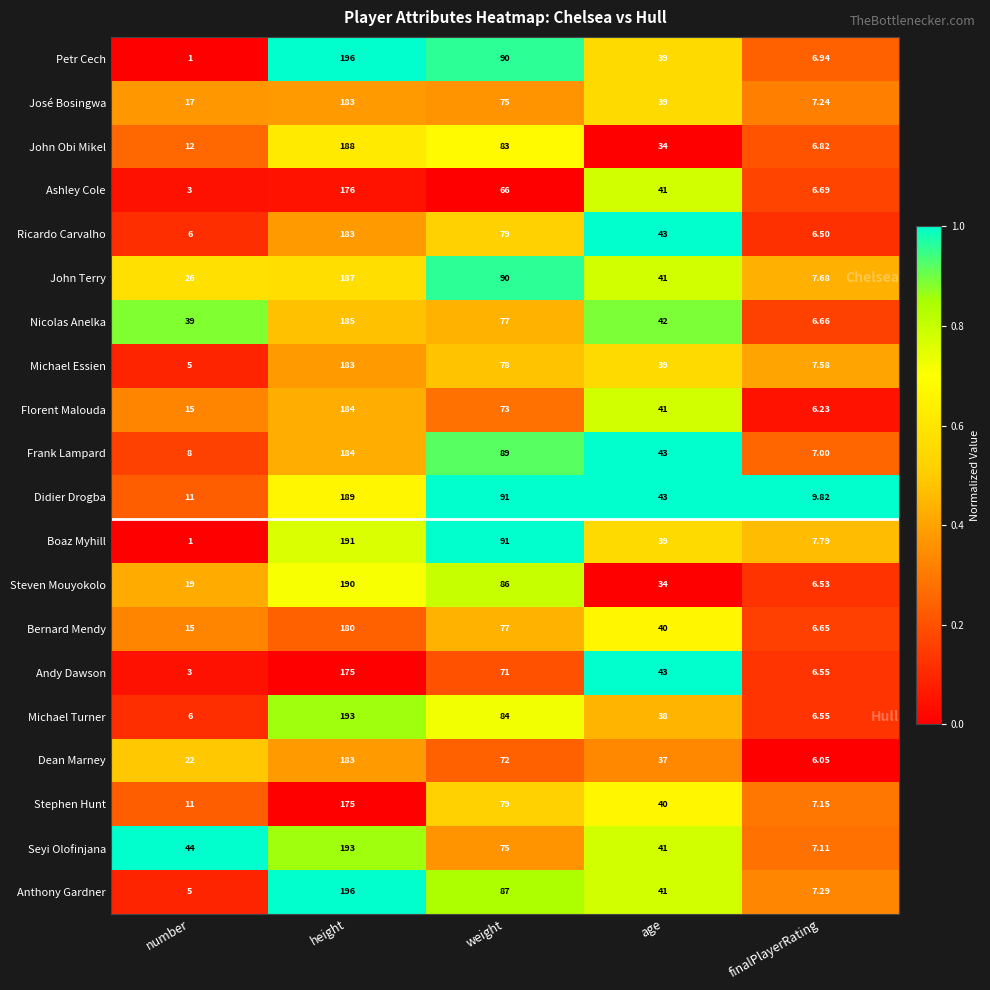

At which category does the chart reach its minimum across all series?

number